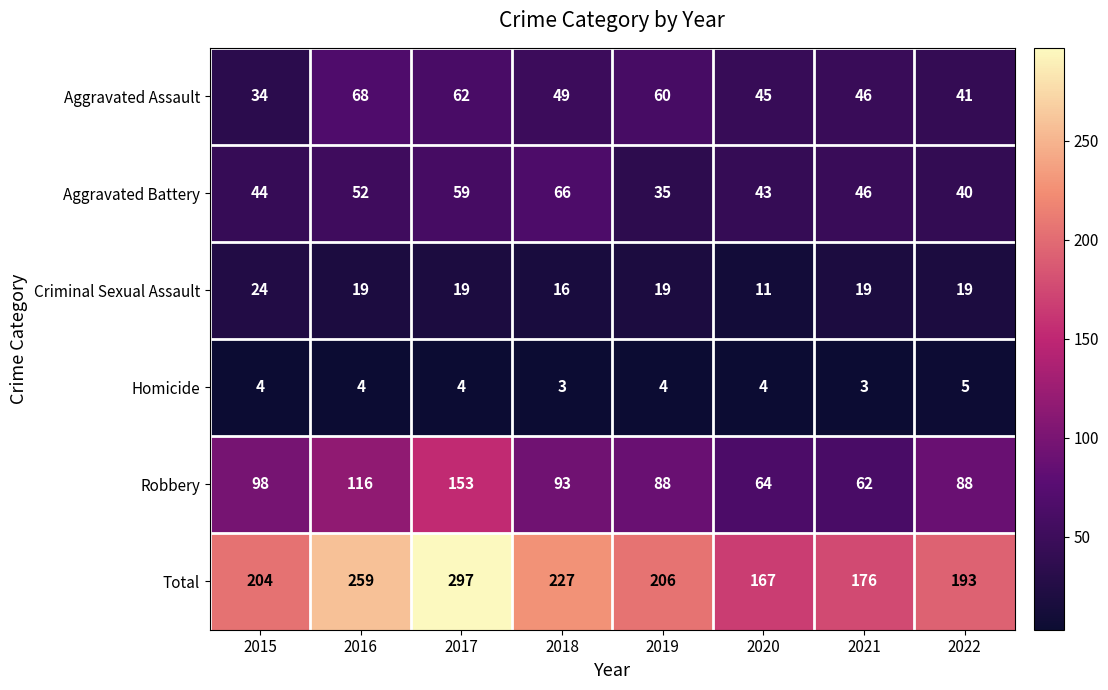

What is the difference between the Criminal Sexual Assault values at 2015 and 2022?

5